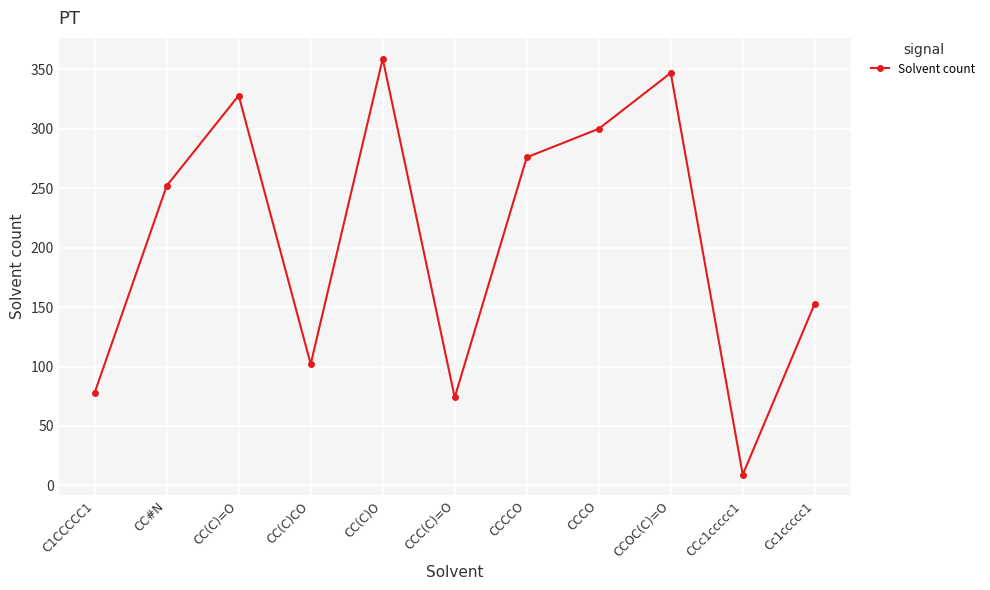

List the labels in order of value, smallest first.

CCc1ccccc1, CCC(C)=O, C1CCCCC1, CC(C)CO, Cc1ccccc1, CC#N, CCCCO, CCCO, CC(C)=O, CCOC(C)=O, CC(C)O